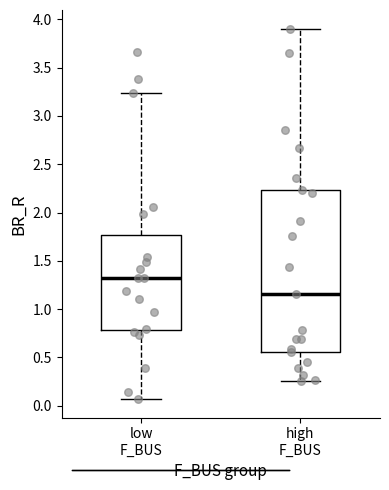

Reading left to right, read every box against the y-axis: the position of its median line, the range the box covers, and the ends of its whiskers. The values are not printed on the chart, so give them approximately, as read against the axis.

low F_BUS: median 1.30, box 0.80 to 1.75, whiskers 0.05 to 3.25
high F_BUS: median 1.15, box 0.55 to 2.25, whiskers 0.25 to 3.90